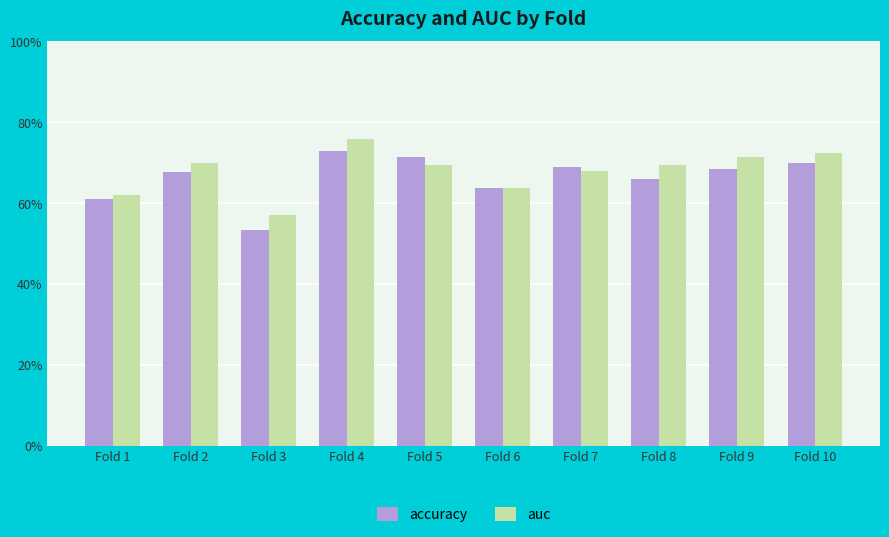

What are all the series names shown in the legend?

accuracy, auc